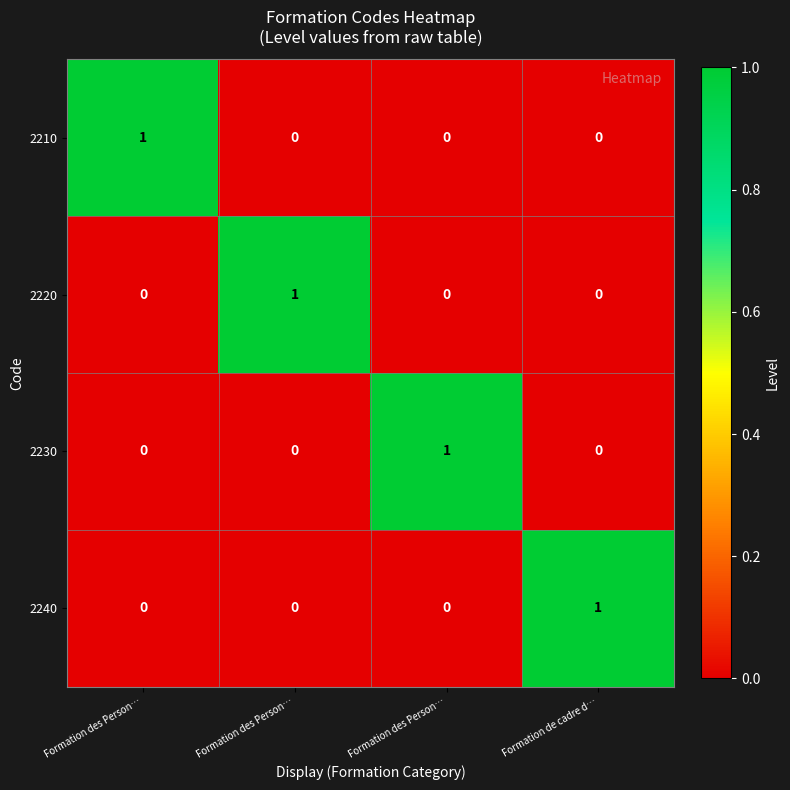

How many data points does each series have?

4